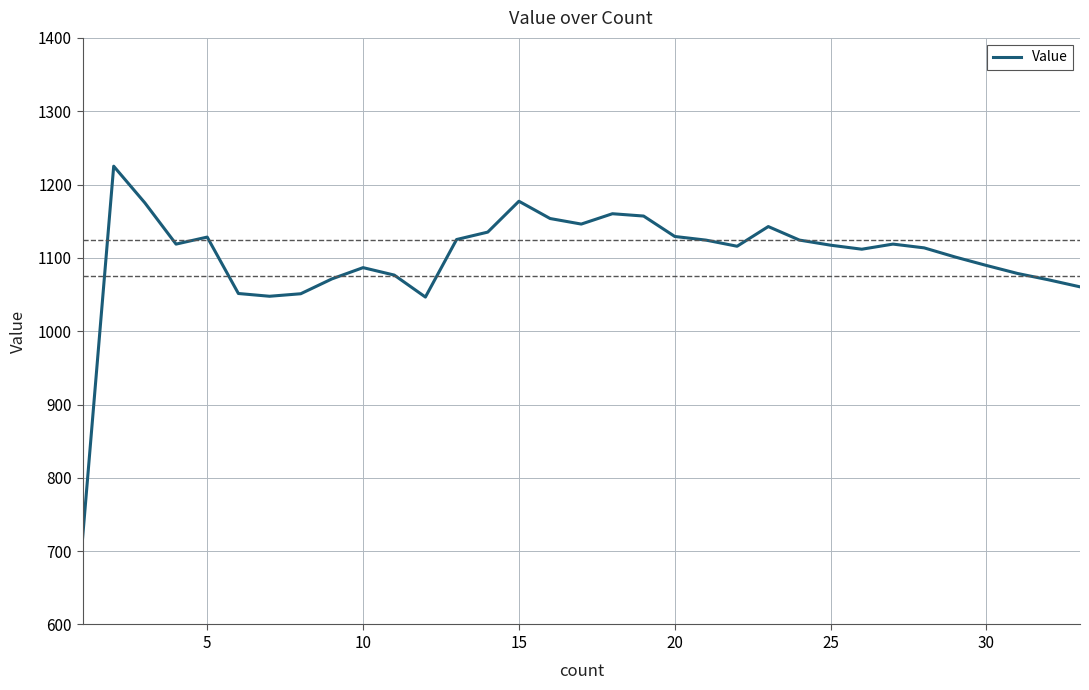

What is the greatest value displayed?

1225.0